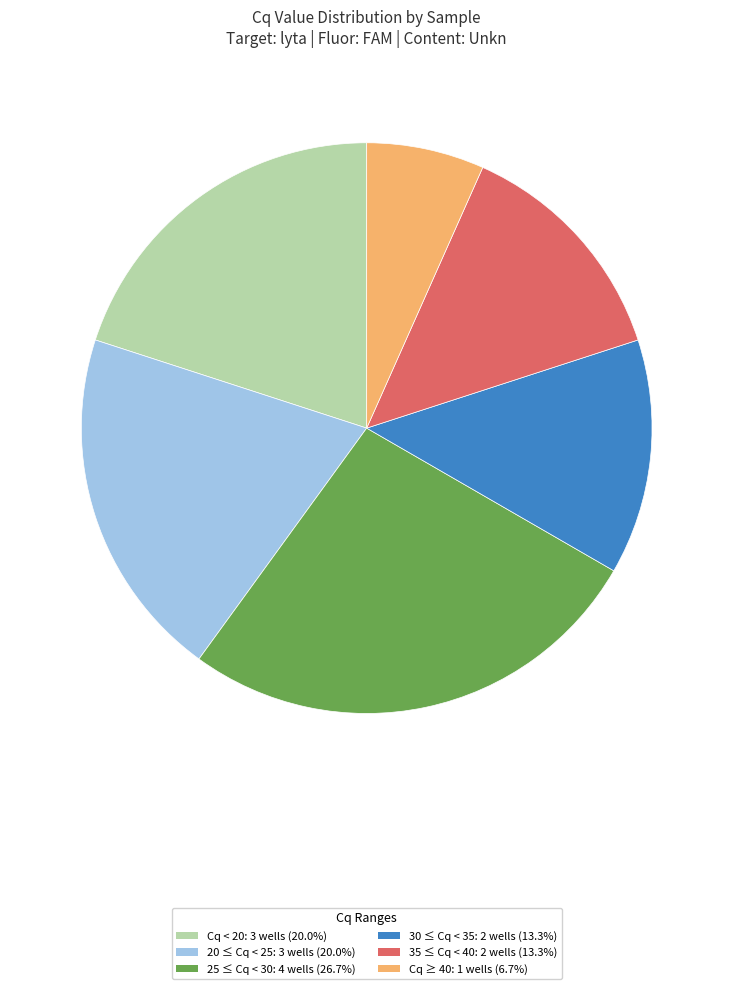

Is there a majority slice in this chart?

No